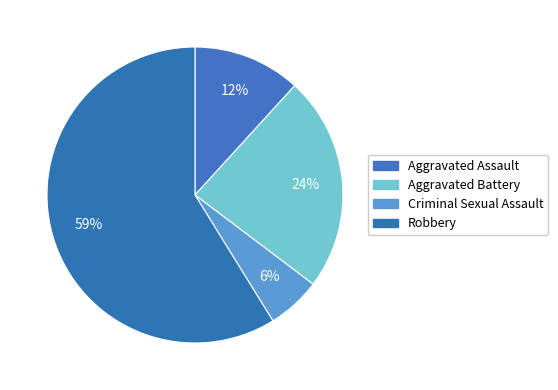

Which slice is the largest?

Robbery